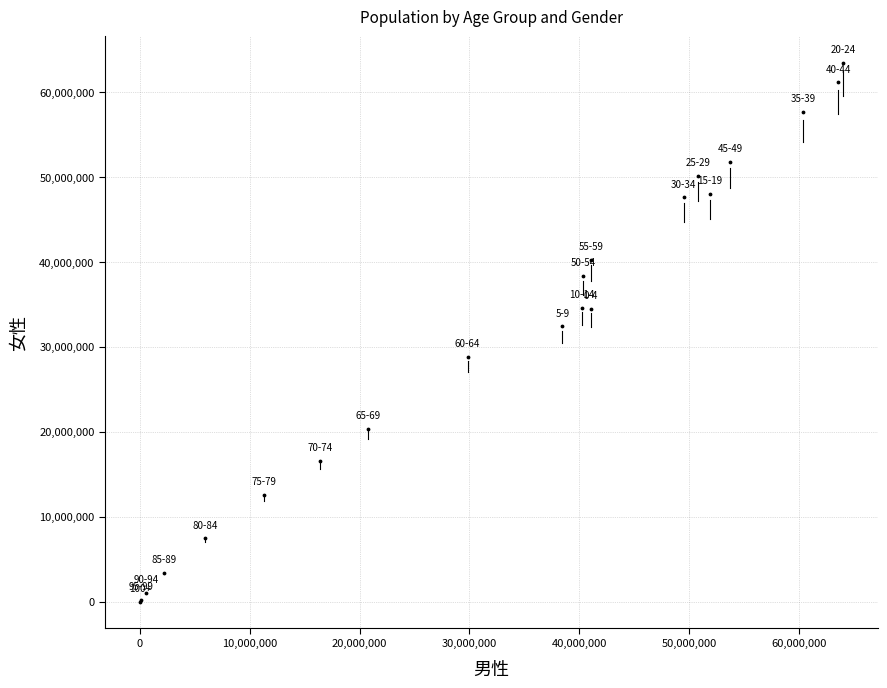

What Y value in the scatter plot is closest to 31715513?

32416884